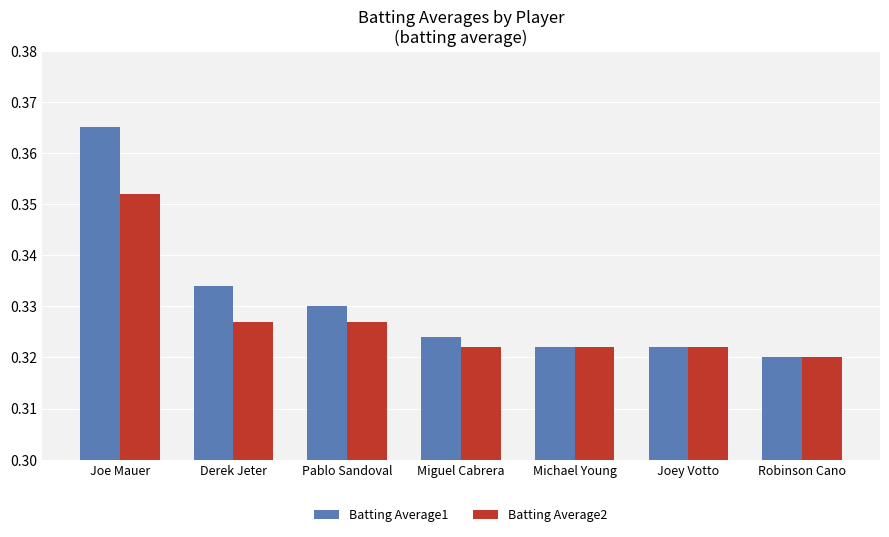

Which series has the largest range (max minus min)?

Batting Average1